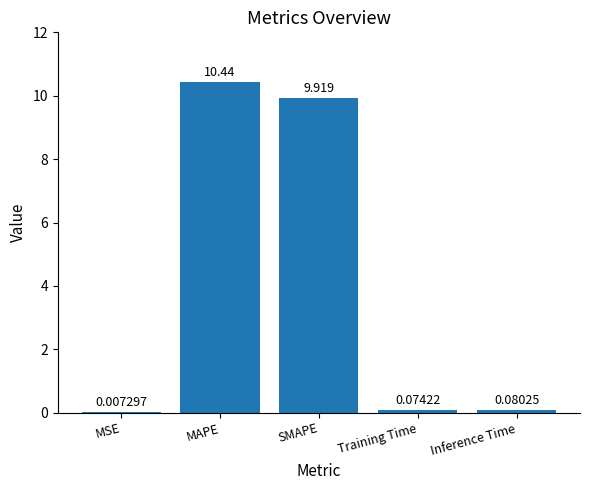

Which label corresponds to the largest value in the chart?

MAPE